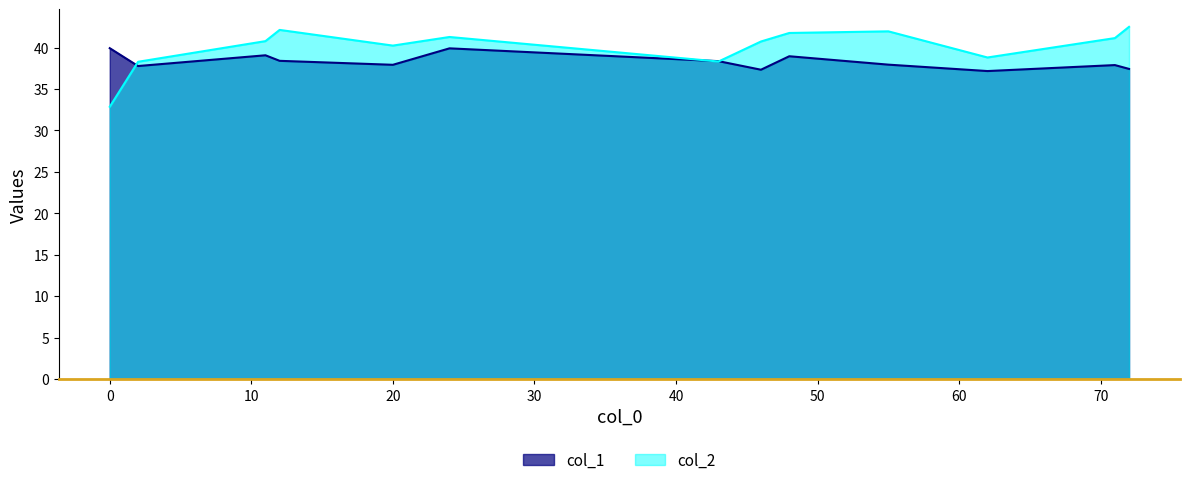

What is the total value across all series at 20?

78.1